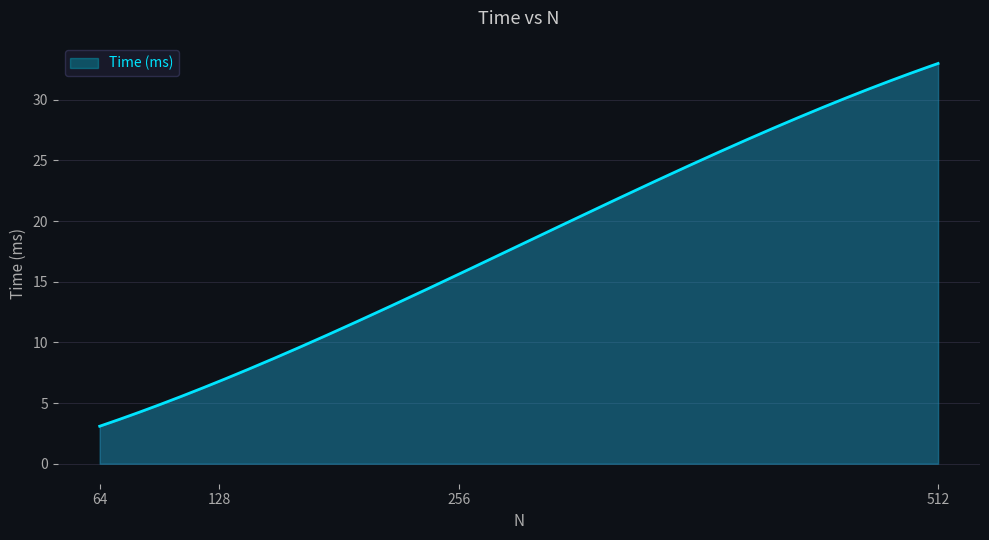

What is the difference between the maximum and minimum values?

29.9